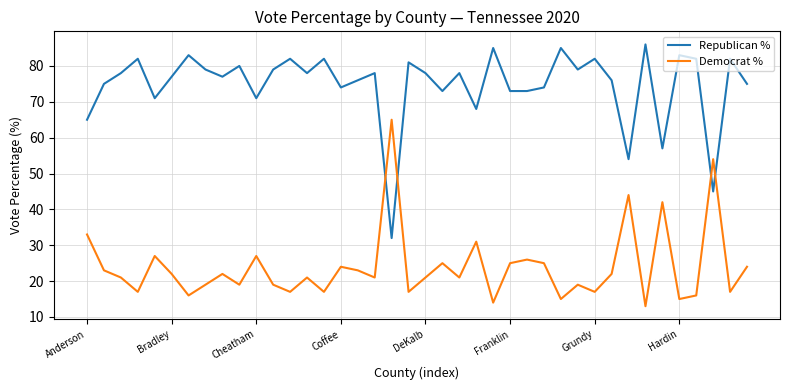

What is the greatest value displayed?

86